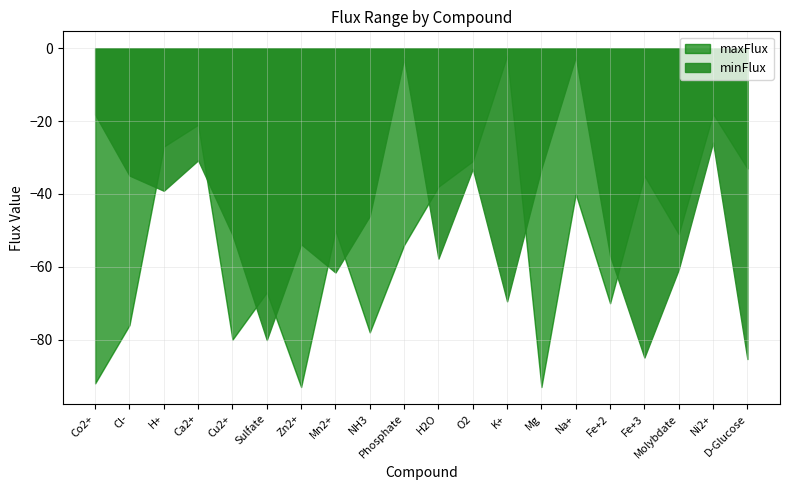

What are all the series names shown in the legend?

maxFlux, minFlux